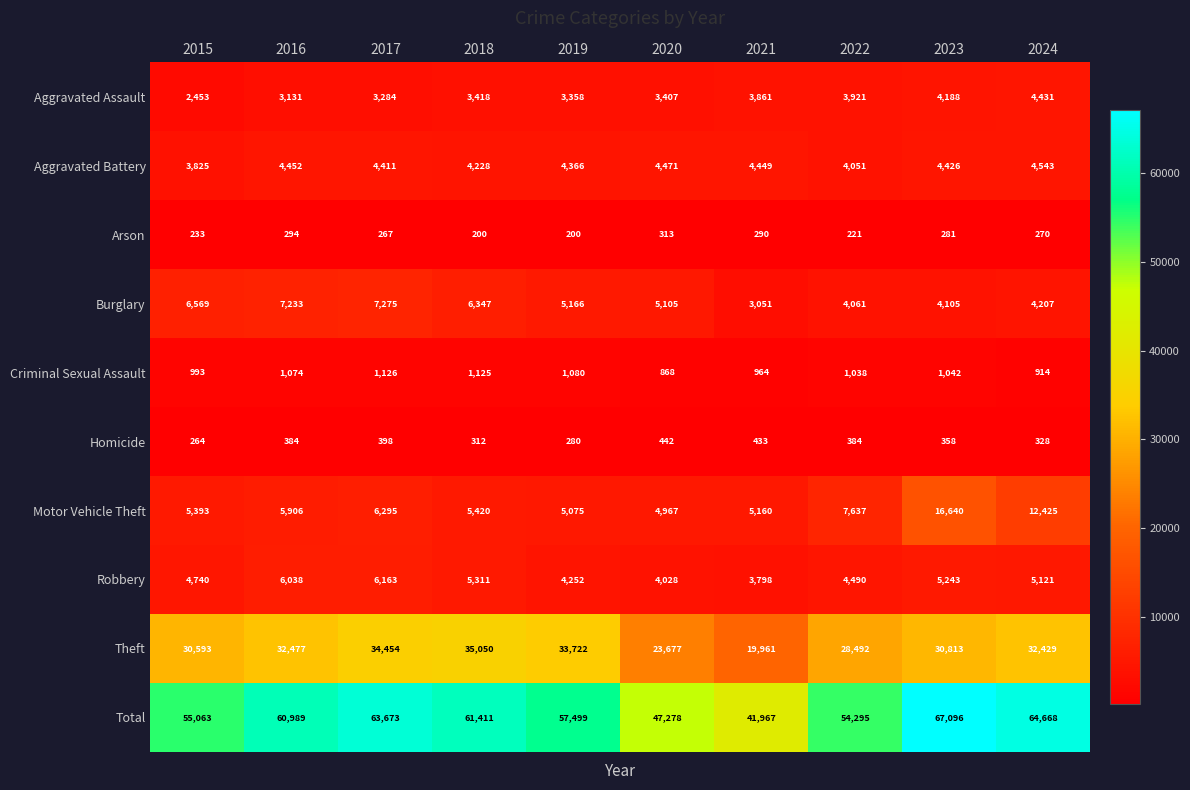

What is the total value across all series at 2020?

94556